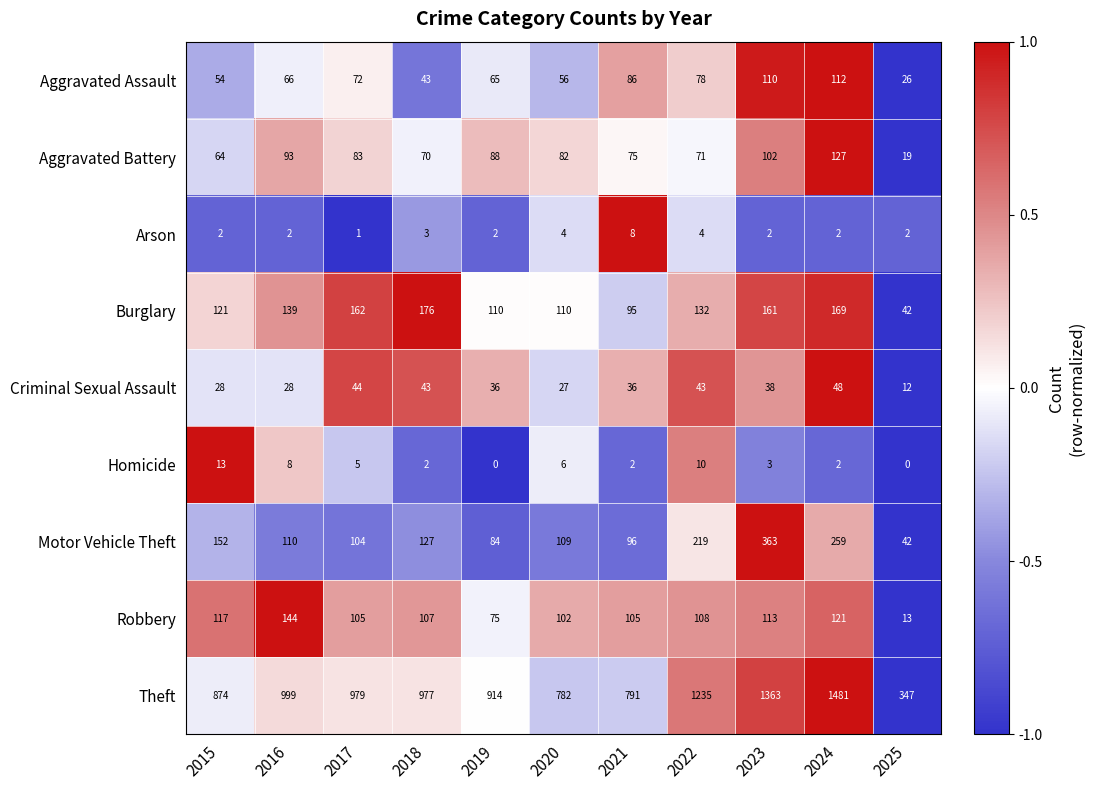

What value does the Theft series have at 2016, to the nearest 100?

1000